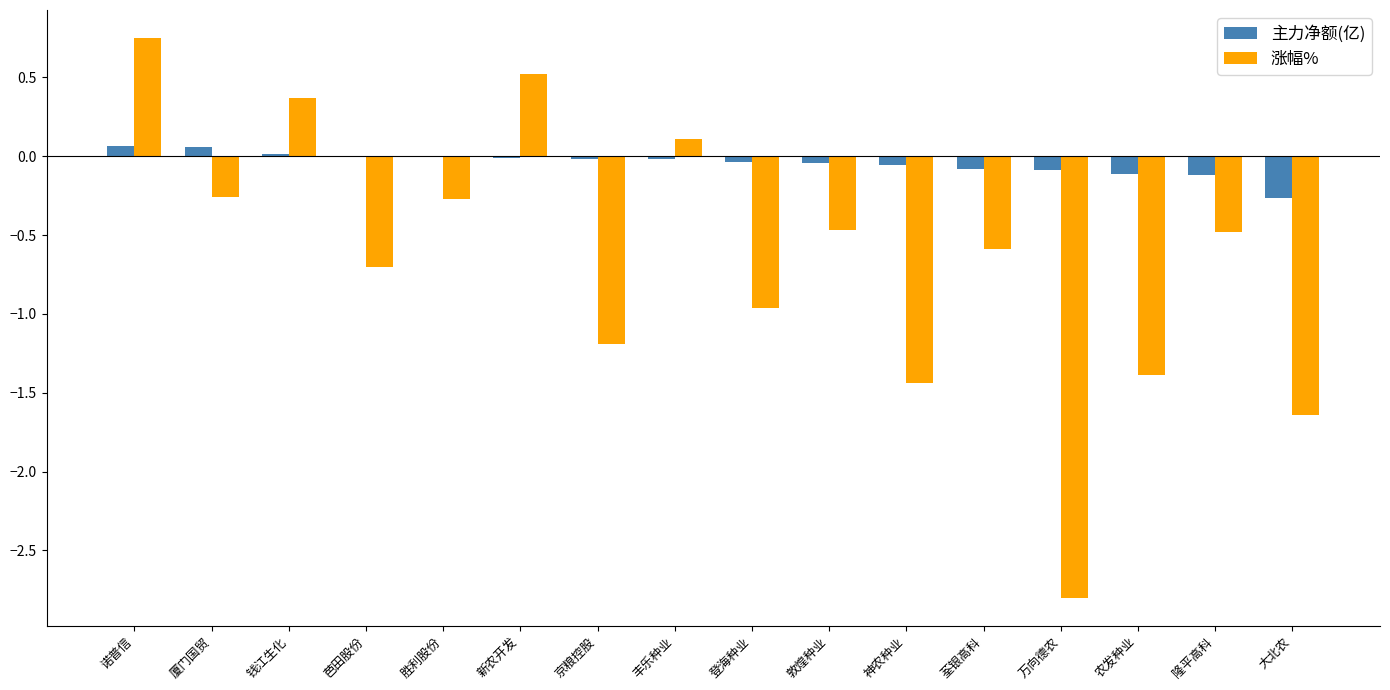

At which category does the chart reach its peak across all series?

诺普信